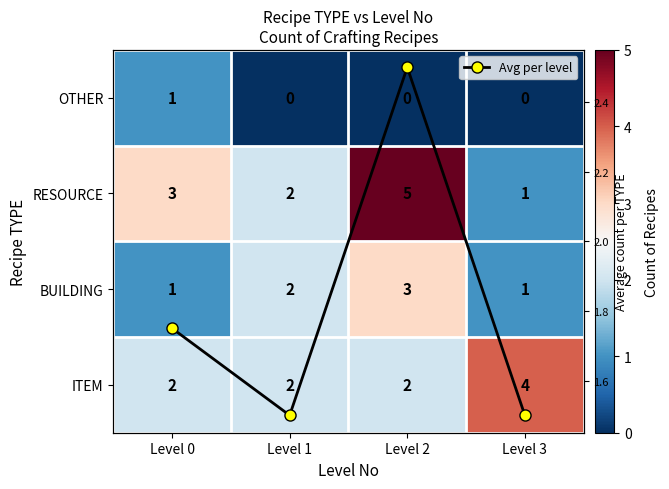

What is the approximate value of BUILDING at Level 1?

2.0